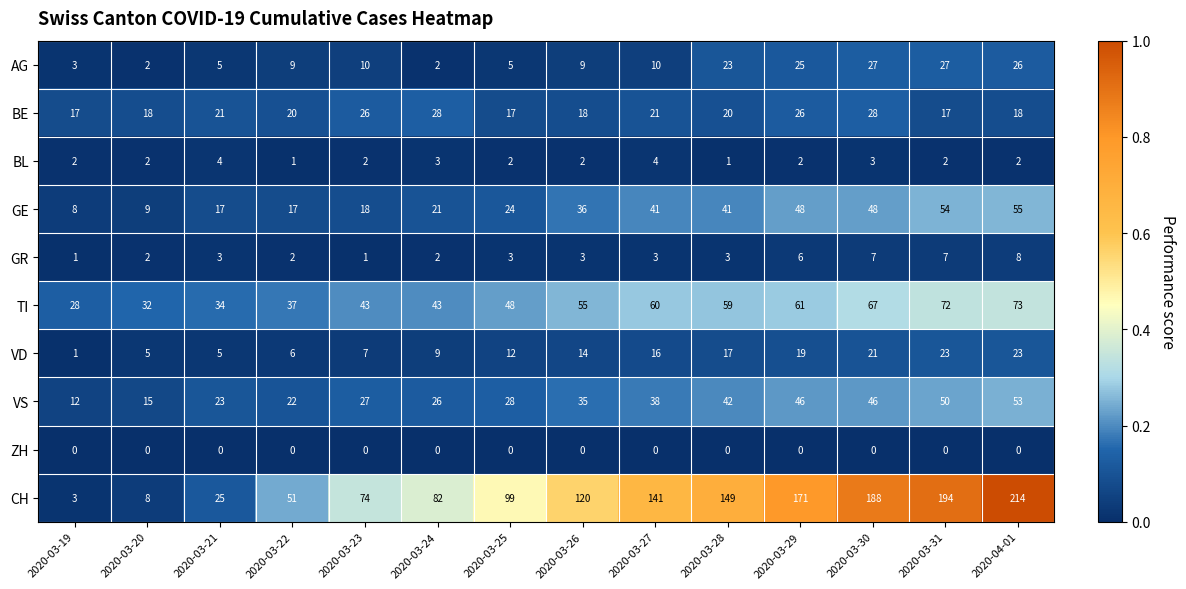

Between 2020-03-19 and 2020-03-28, which series saw the biggest shift?

CH